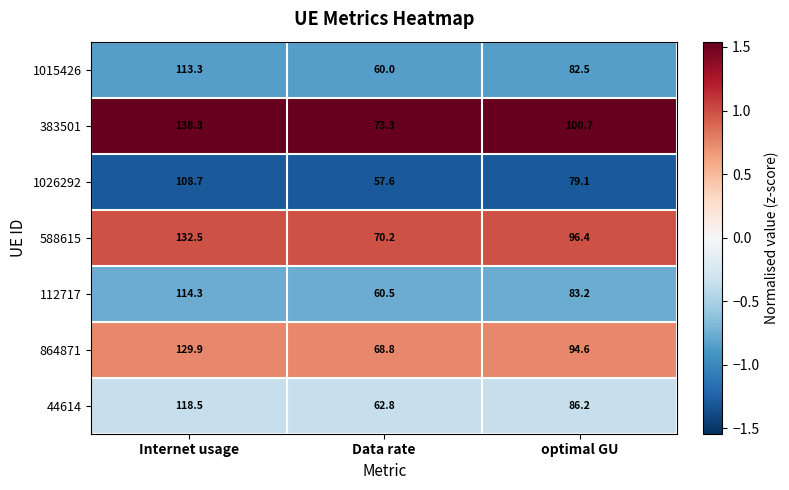

At how many categories does at least one series exceed 65?

3